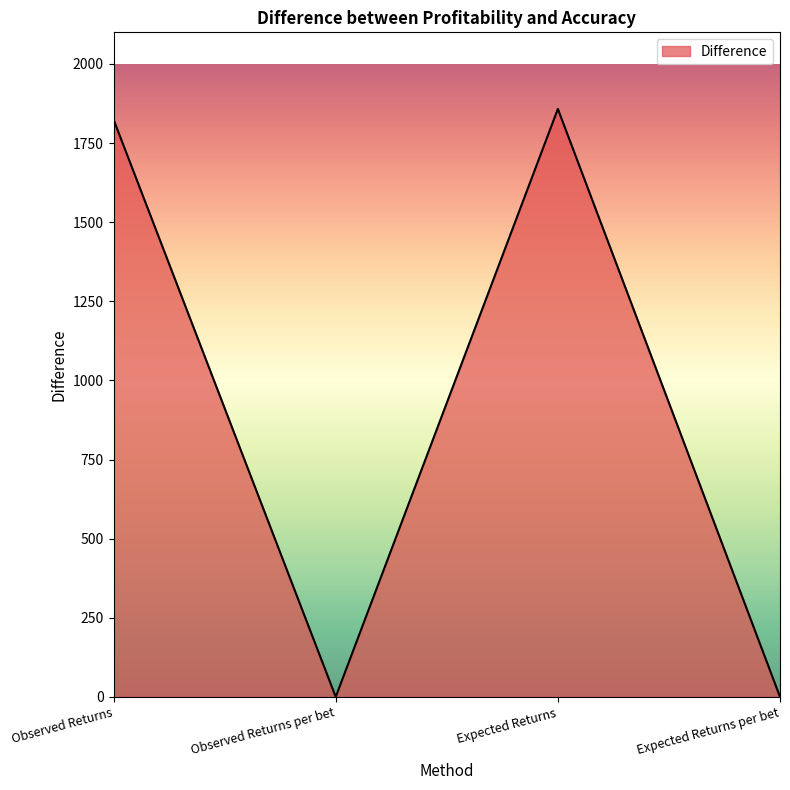

The chart shows a value of 1858.0 at Expected Returns. True or false?

True